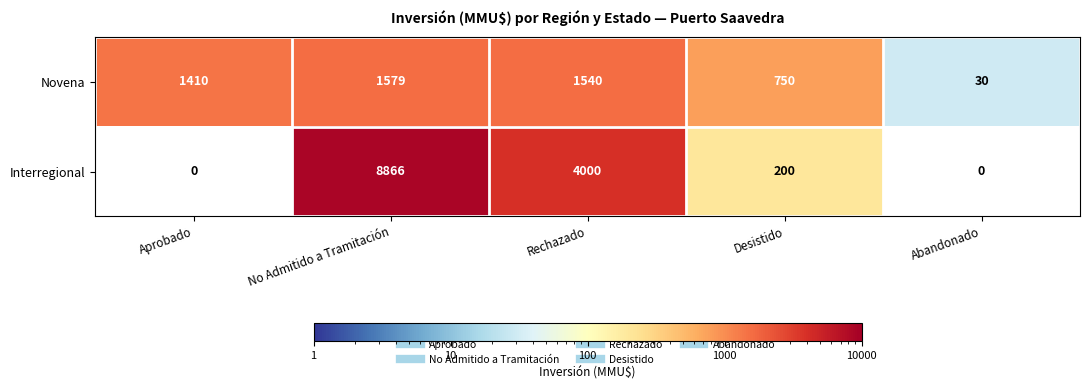

At which label does Novena first exceed 1410?

No Admitido a Tramitación